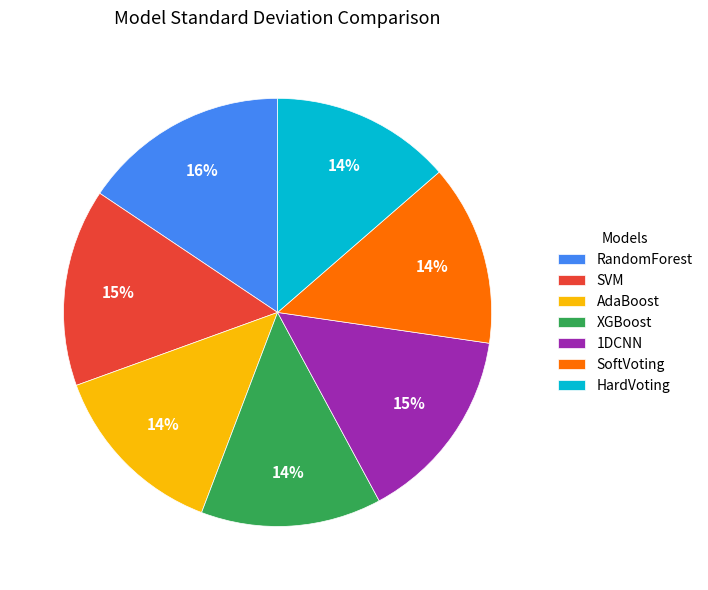

Between SVM and HardVoting, which is larger?

SVM